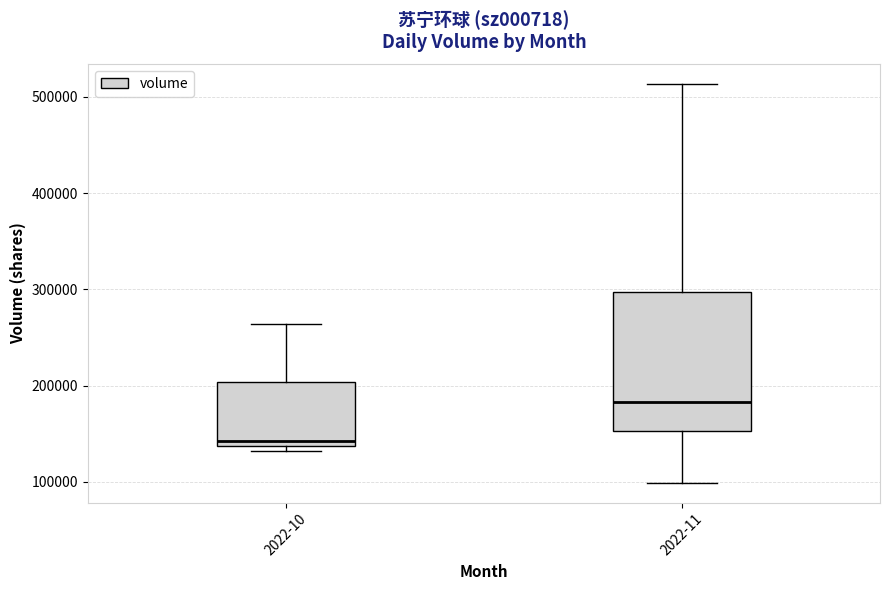

Reading left to right, read every box against the y-axis: the position of its median line, the range the box covers, and the ends of its whiskers. The values are not printed on the chart, so give them approximately, as read against the axis.

2022-10: median 140000 (just above the box's lower edge), box 140000 to 200000, whiskers 130000 to 260000
2022-11: median 180000, box 150000 to 300000, whiskers 100000 to 510000